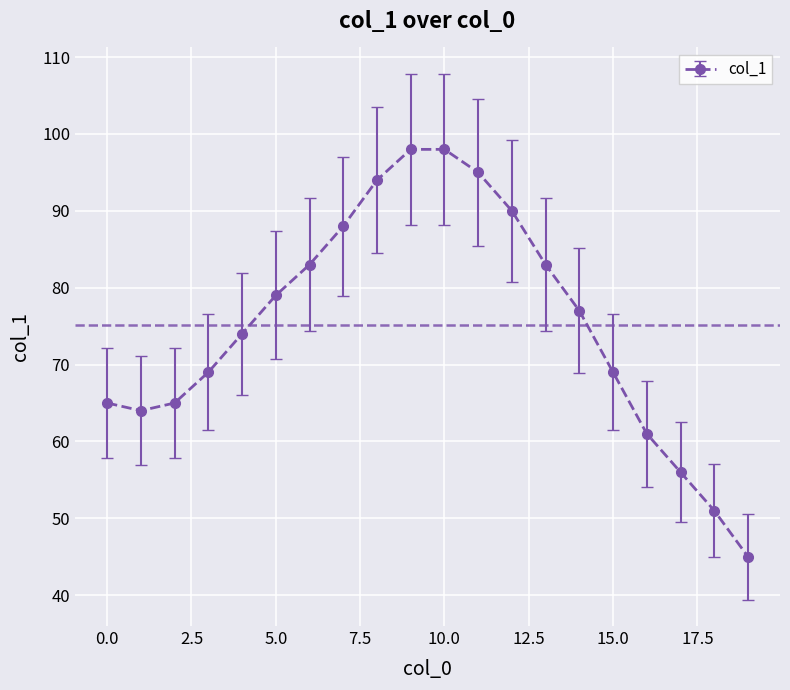

What is the value of the 19th point from the left?

51